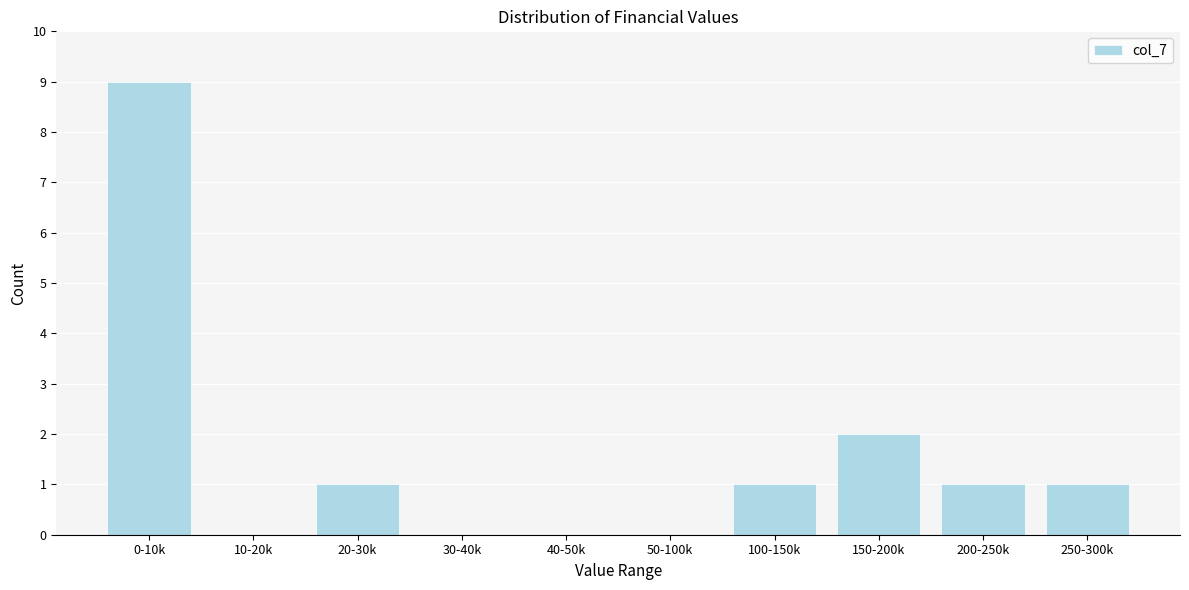

Reading left to right, list all the values displayed in this chart.

0-10k=9	10-20k=0	20-30k=1	30-40k=0	40-50k=0	50-100k=0	100-150k=1	150-200k=2	200-250k=1	250-300k=1